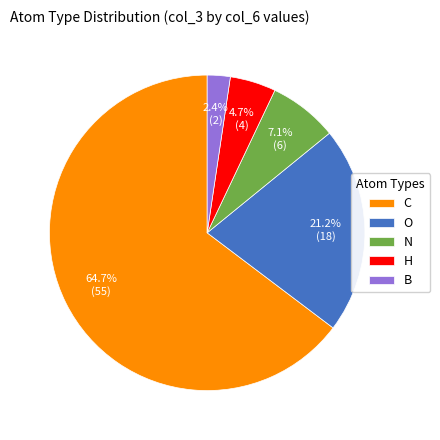

To the nearest percent, what percentage of the pie is C?

65%